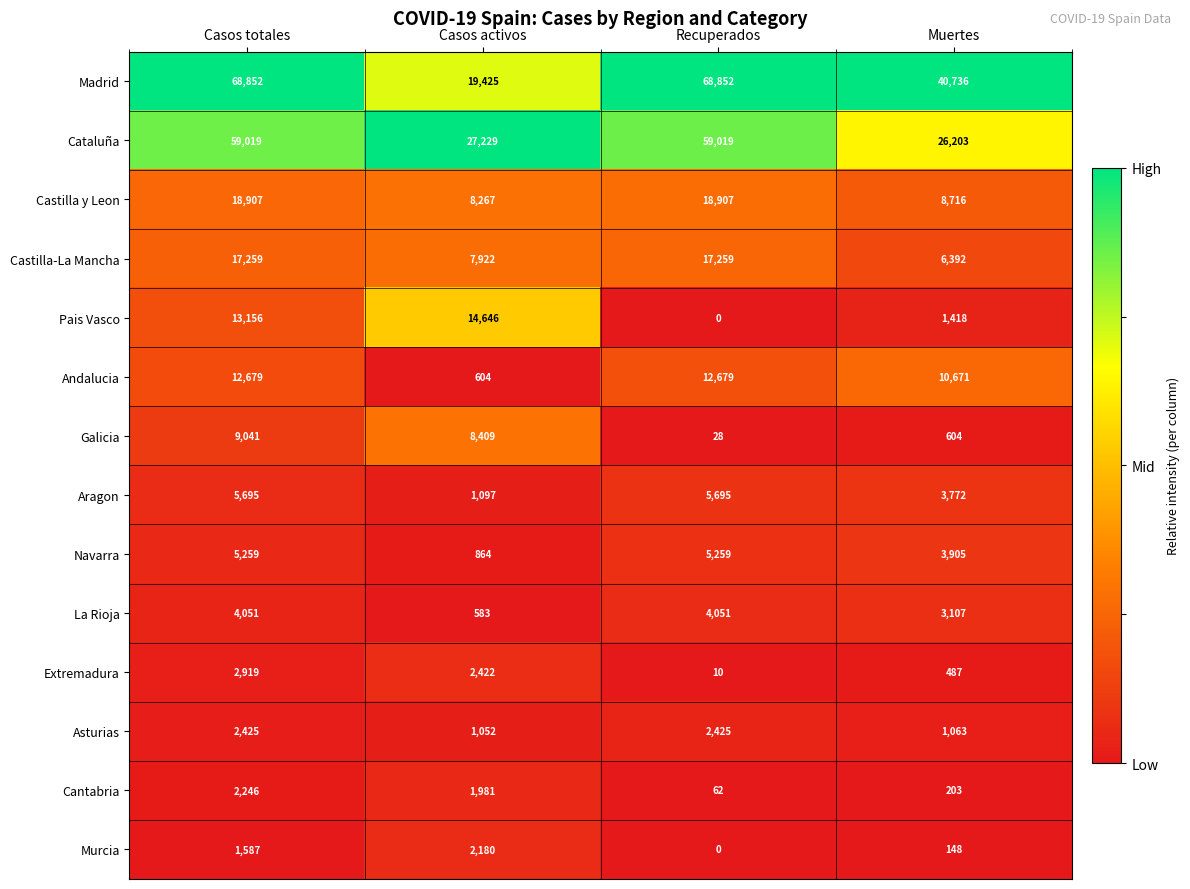

What is the difference between the second highest and second lowest values in the Murcia series?

1439